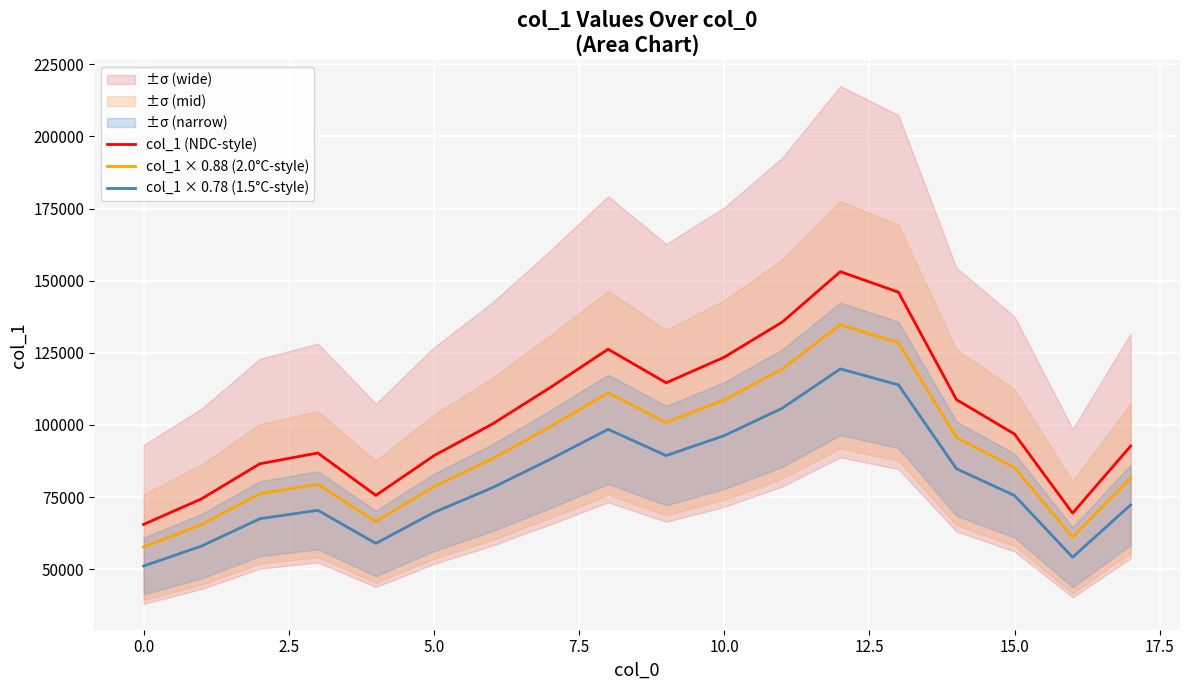

What is the total value across all series at 13?

388450.4